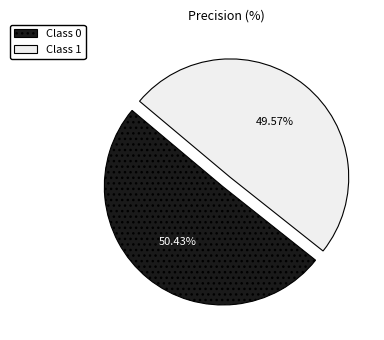

Is the sum of Class 0 and Class 1 greater than half?

Yes